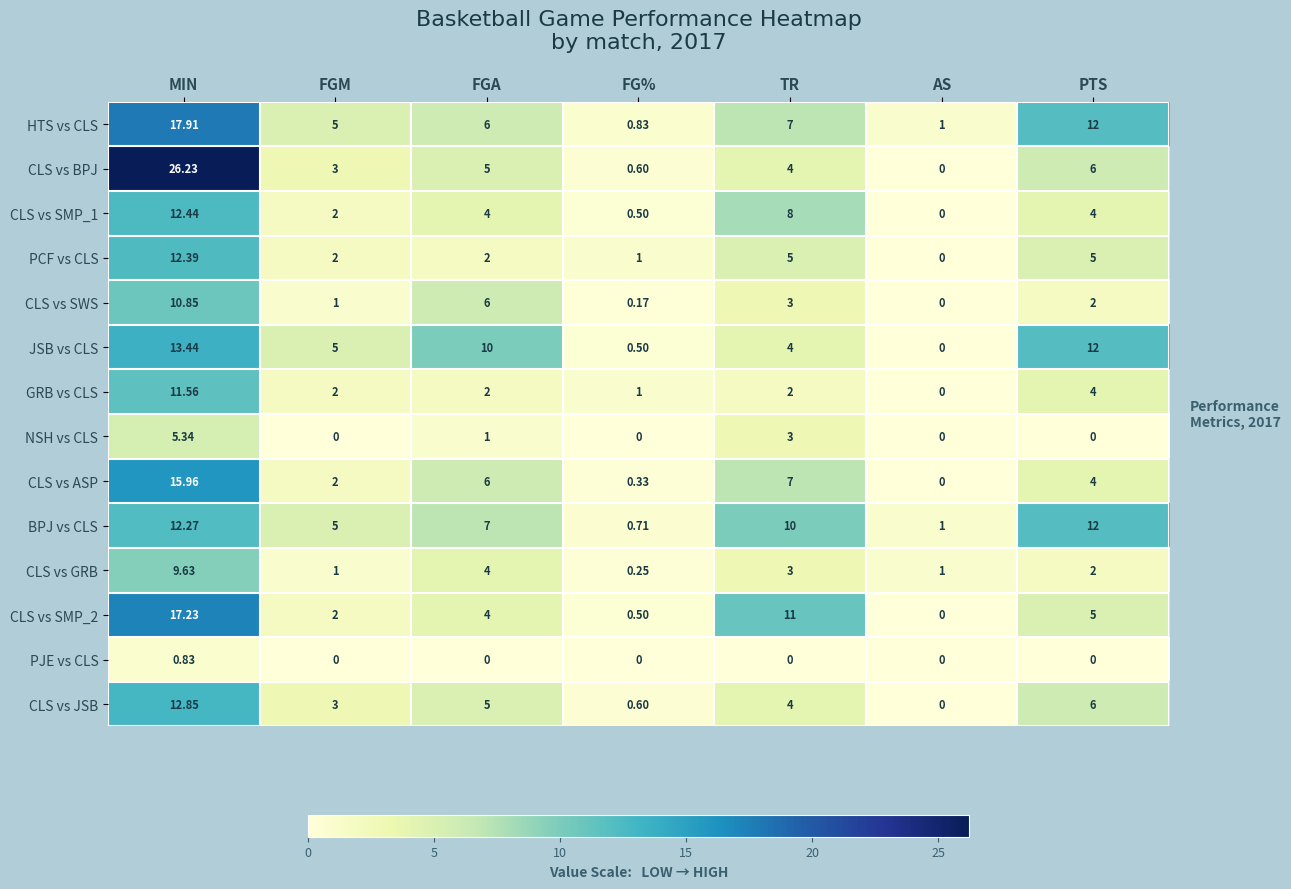

Which series has the widest spread of values?

CLS vs BPJ